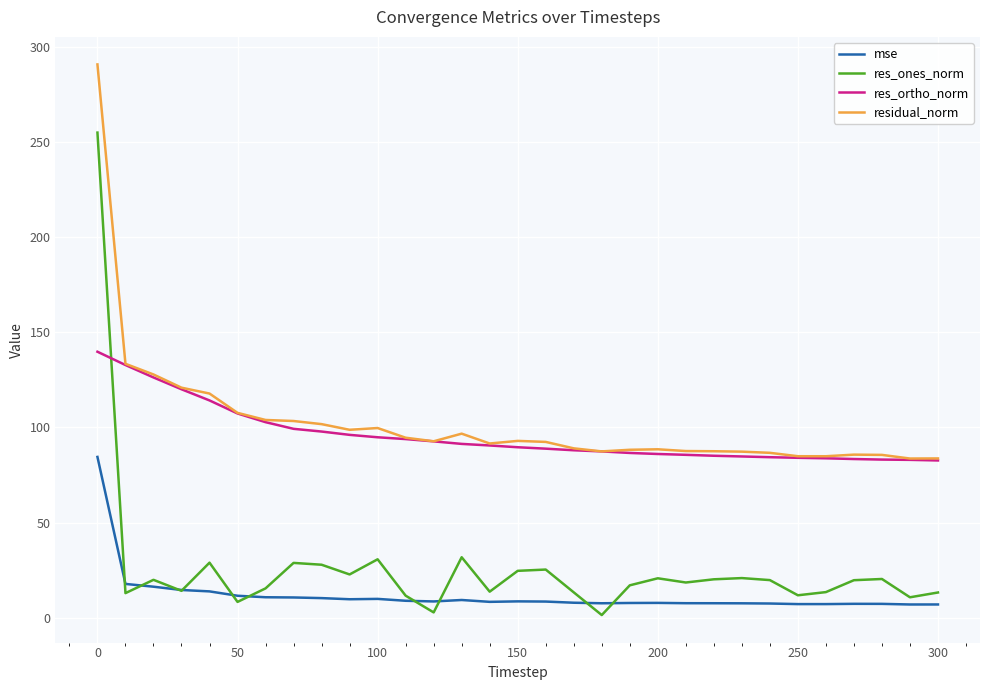

What is the minimum value for mse?

7.0